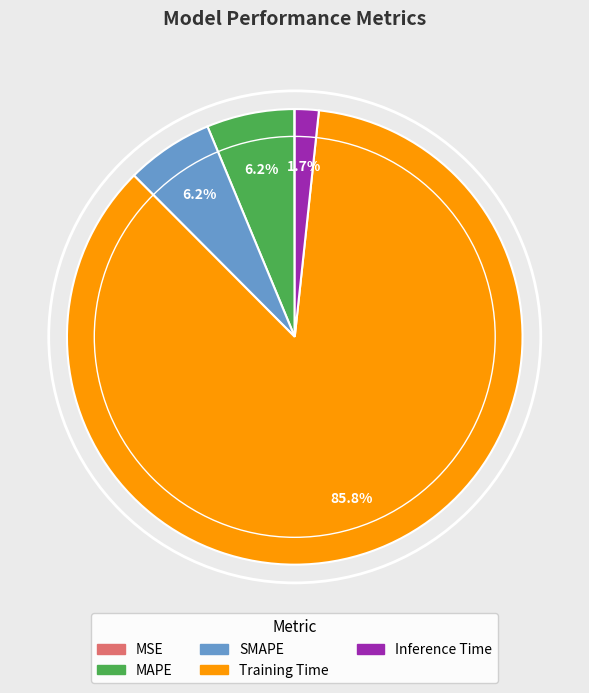

What is the largest slice in the pie chart?

Training Time